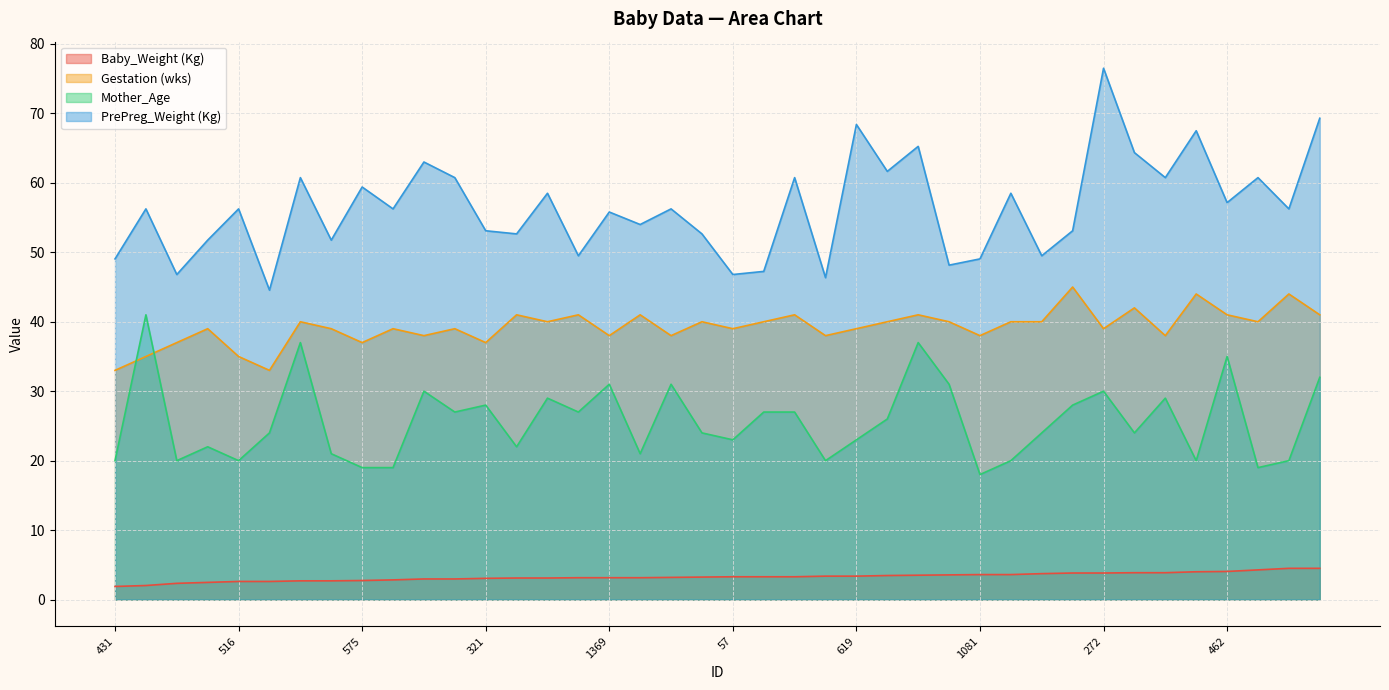

The value of Gestation (wks) at 1023 is 38.0. True or false?

True